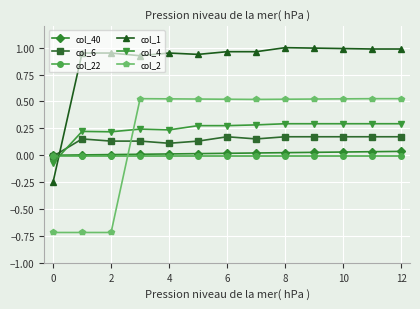

Which series has the largest total across all categories?

col_1